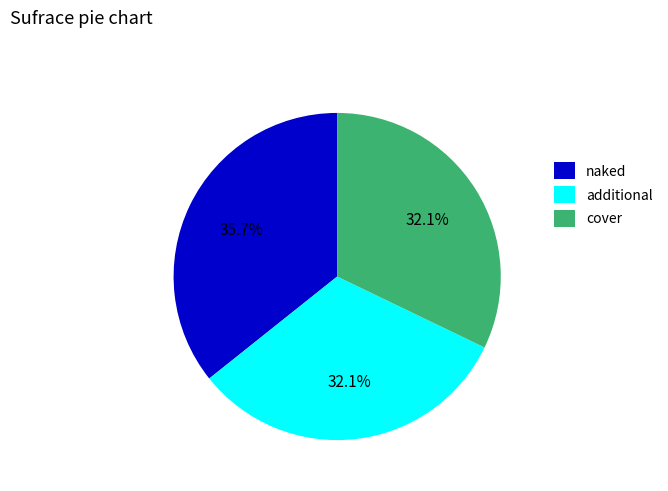

What is the largest slice in the pie chart?

naked